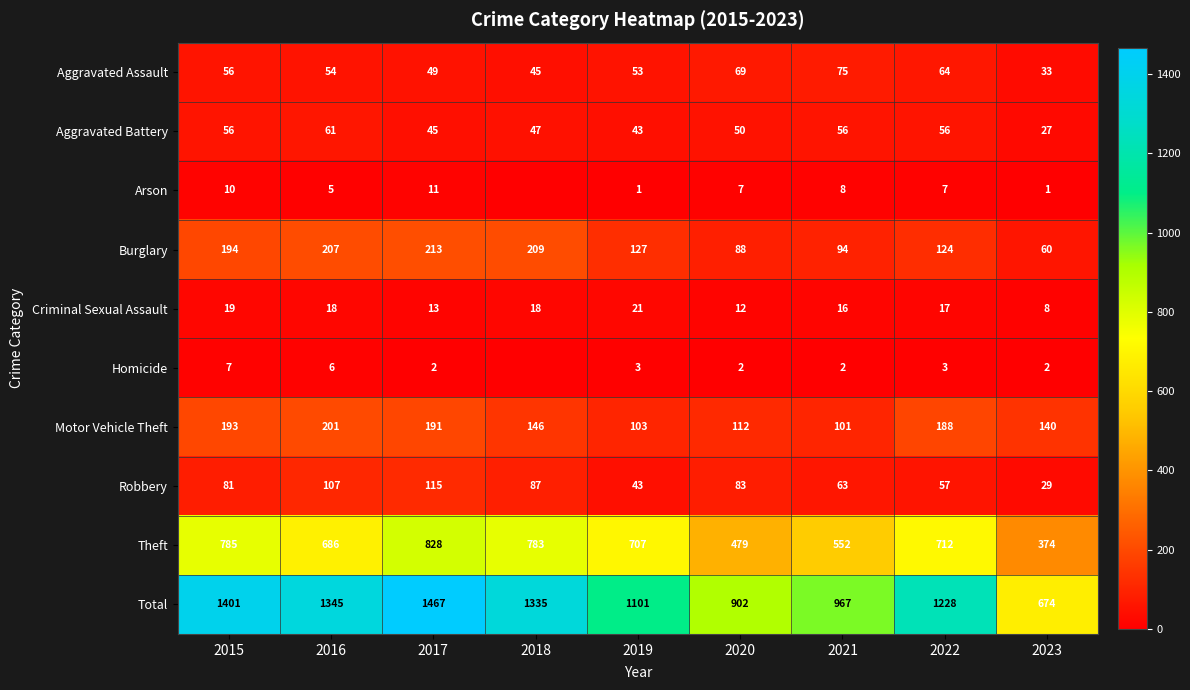

What is the lowest value of the Theft series?

374